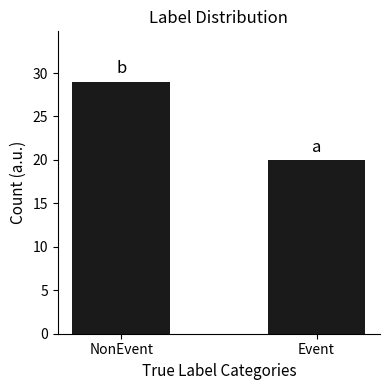

What is the smallest value displayed?

20